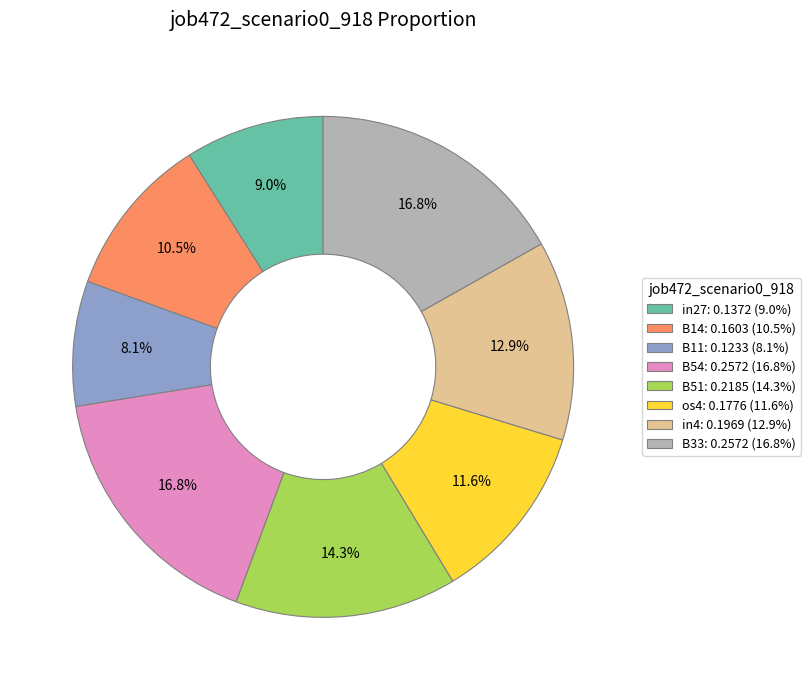

Does B11 represent more than half of the total?

No